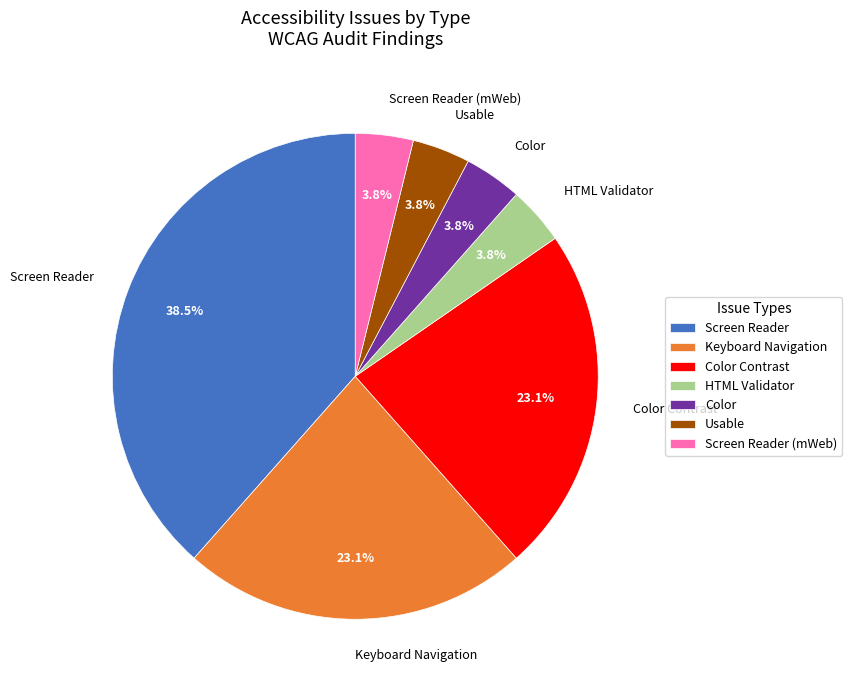

What percentage do Color Contrast and Screen Reader (mWeb) together represent?

26.9%